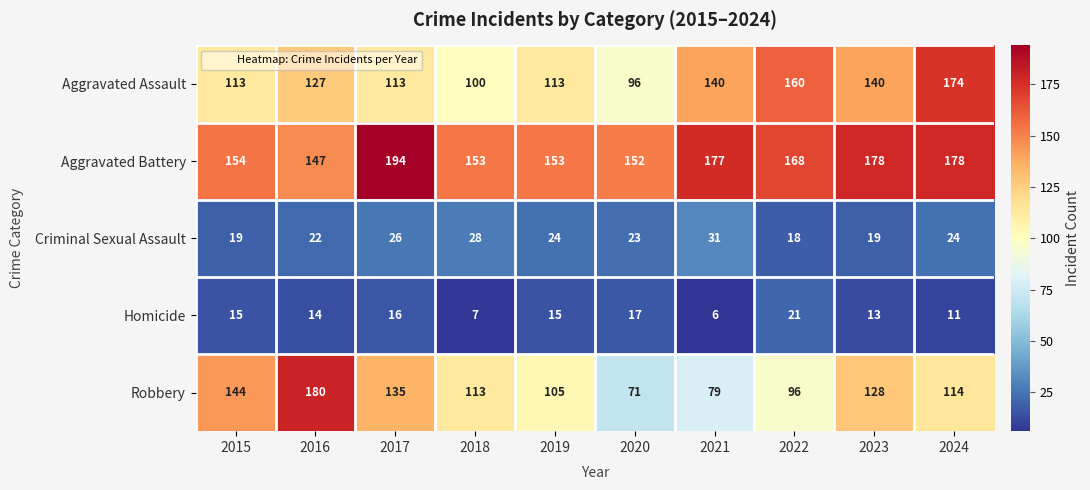

What is the sum of the Homicide values at 2021 and 2017?

22